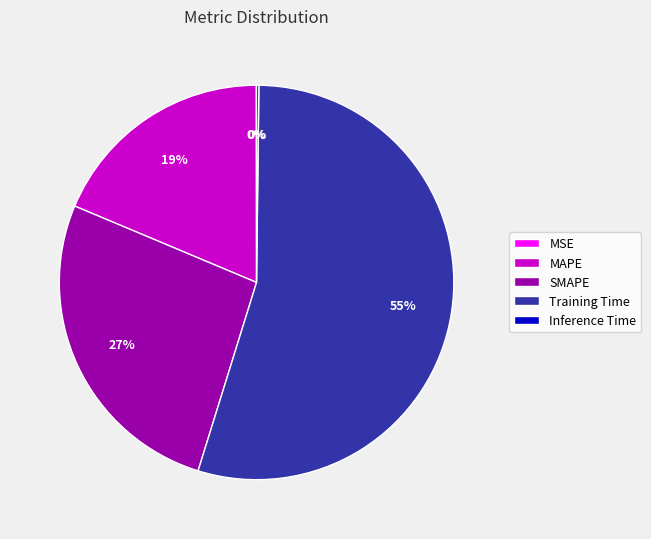

Do Training Time and SMAPE together represent more than half of the pie?

Yes